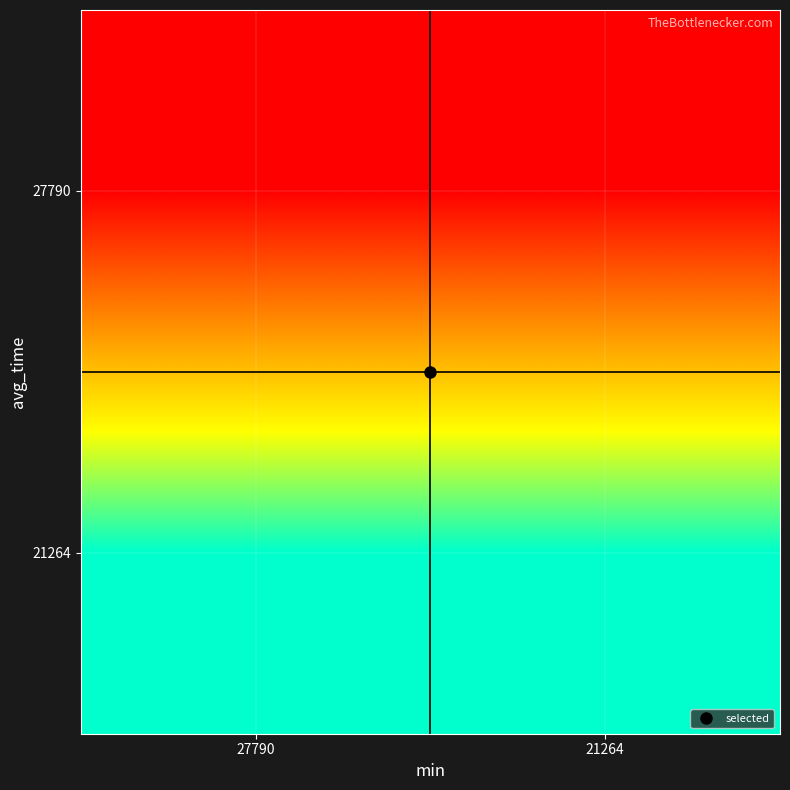

At which category is the sum across all series the highest?

27790